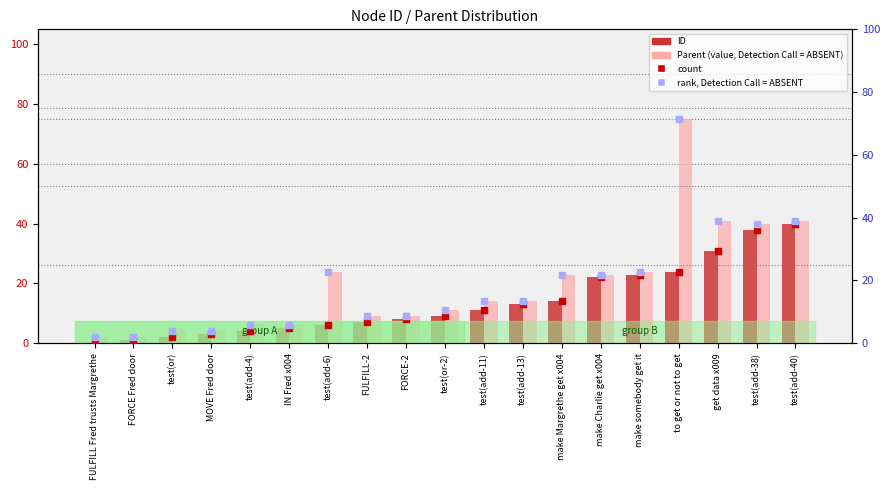

Which series reaches the maximum Y coordinate?

Parent (value, Detection Call = ABSENT)